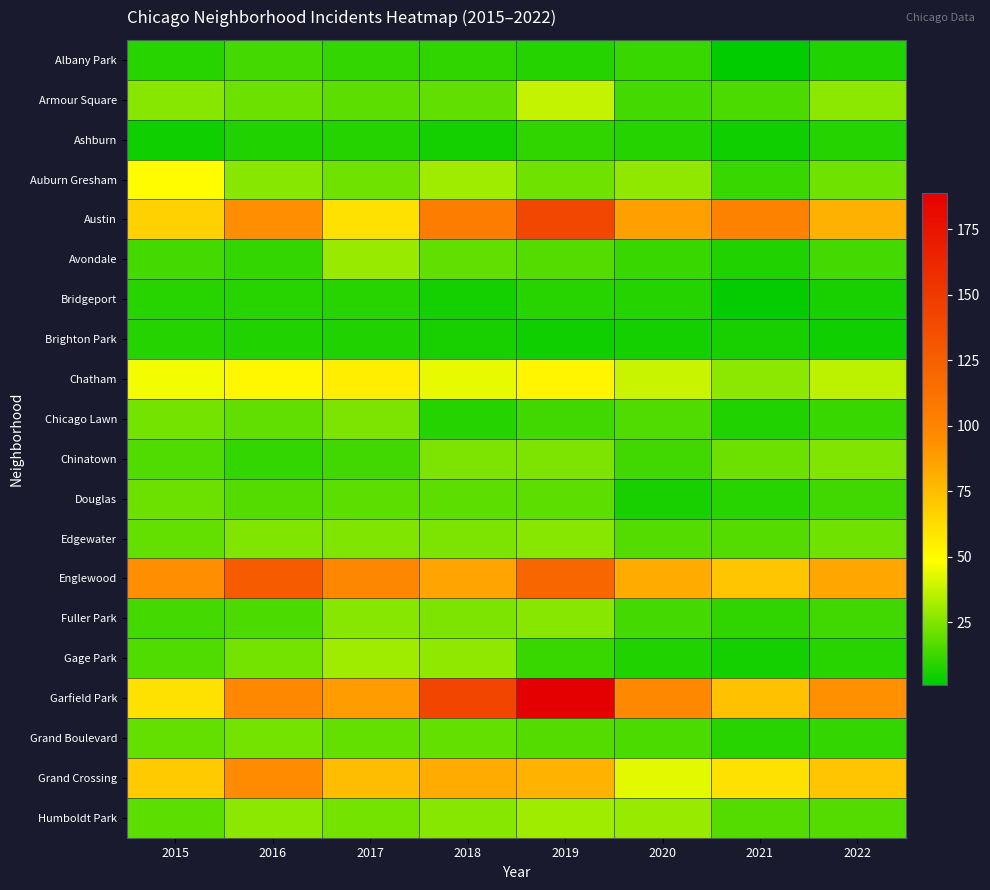

Which series has the widest spread of values?

Garfield Park